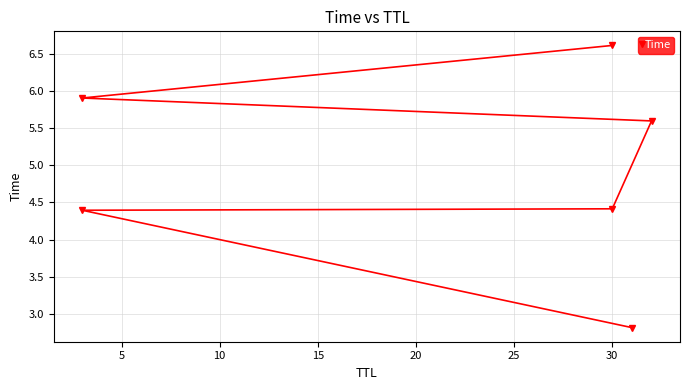

Count the number of data series in this chart.

1